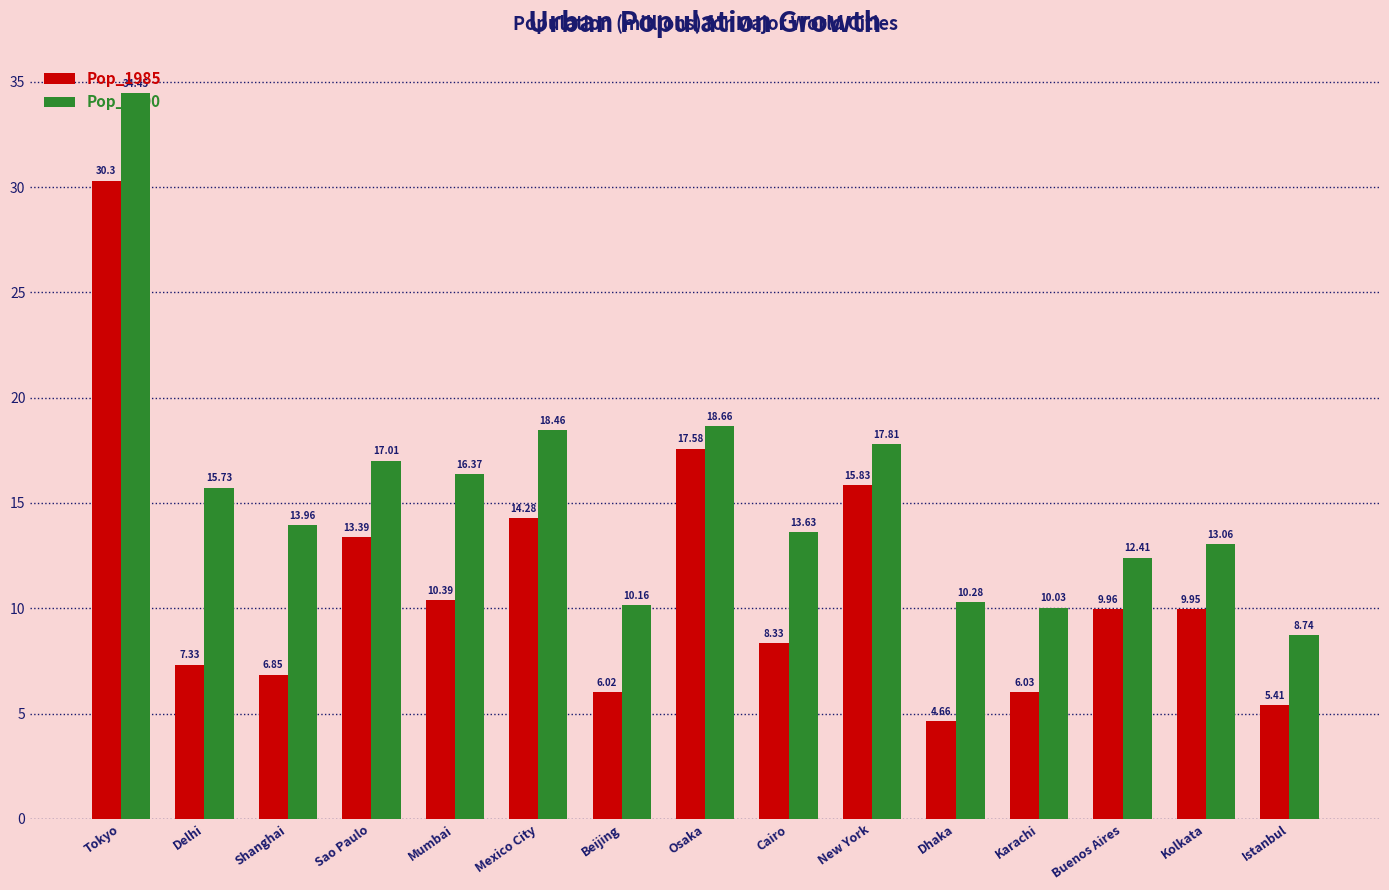

Does the chart contain stacked bars?

No